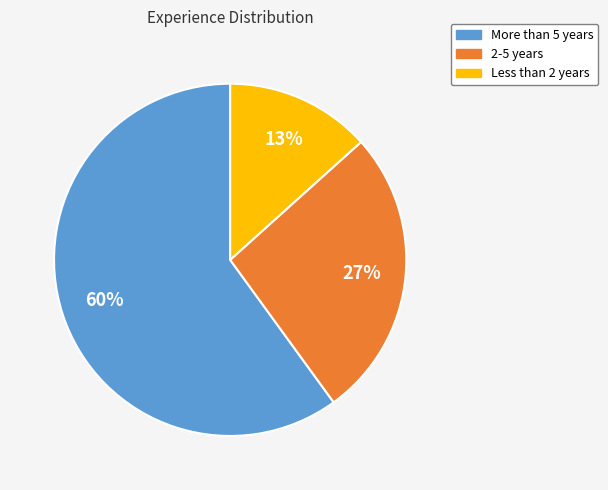

To the nearest percent, what is the combined percentage of More than 5 years and 2-5 years?

87%